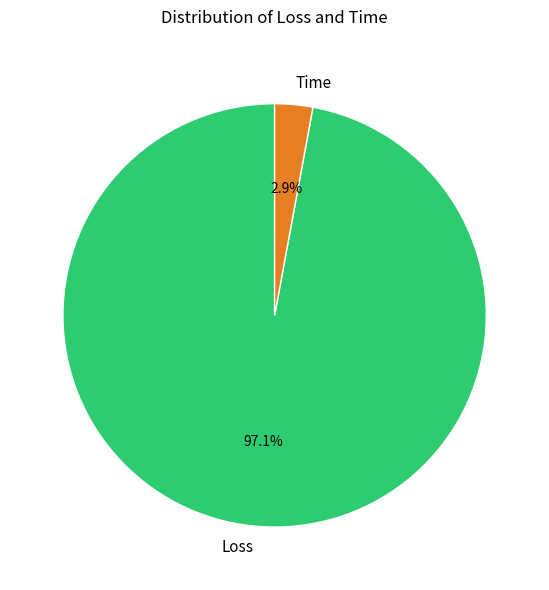

What percentage is NOT represented by Time?

97.1%